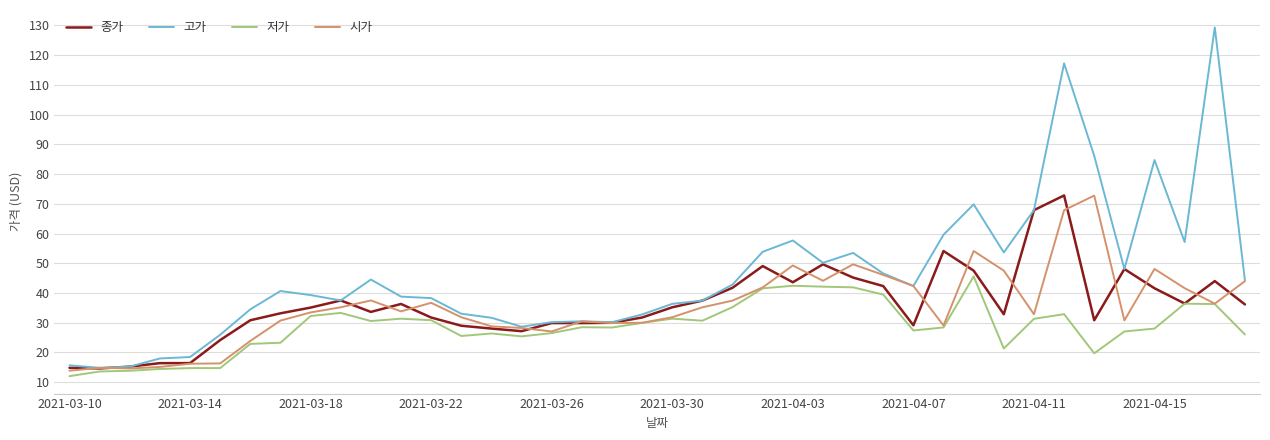

Which series has the largest total across all categories?

고가